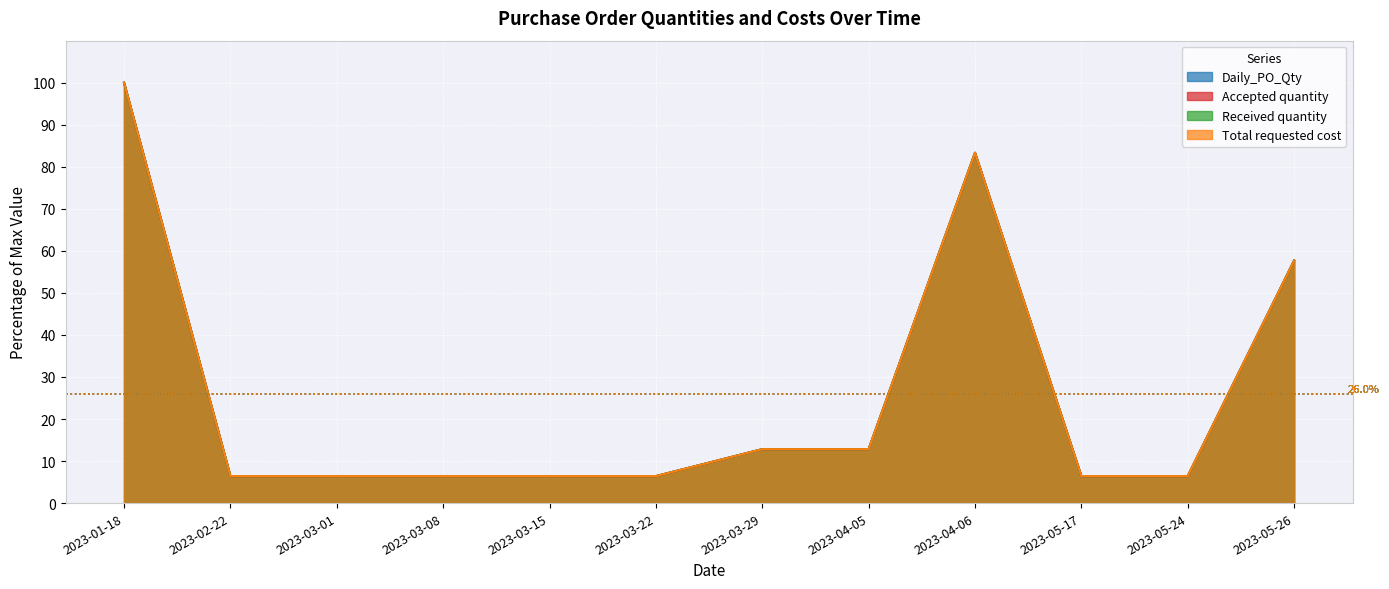

What is the maximum value for Accepted quantity?

100.0